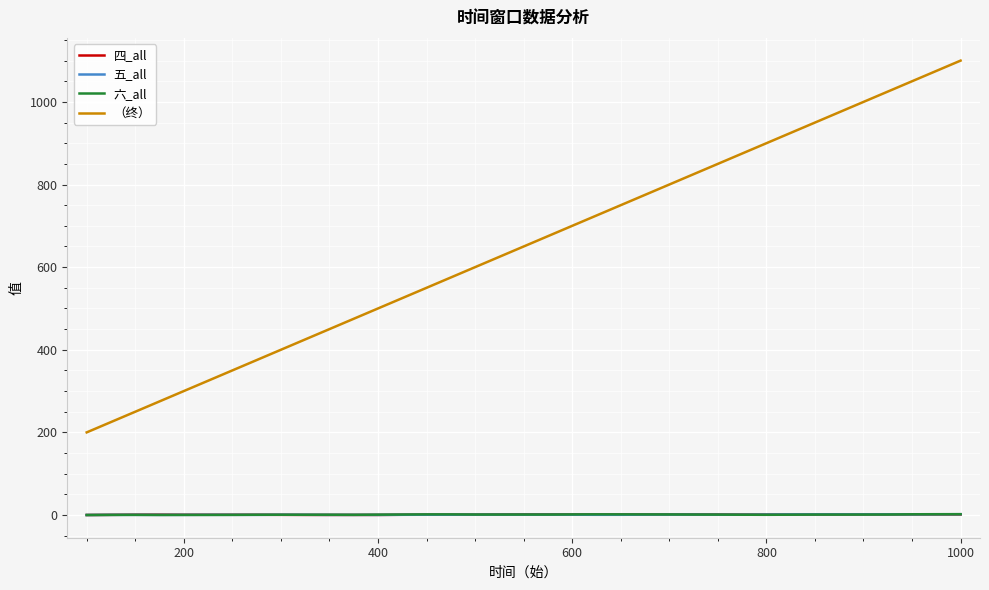

Which series has the widest spread of values?

（终）